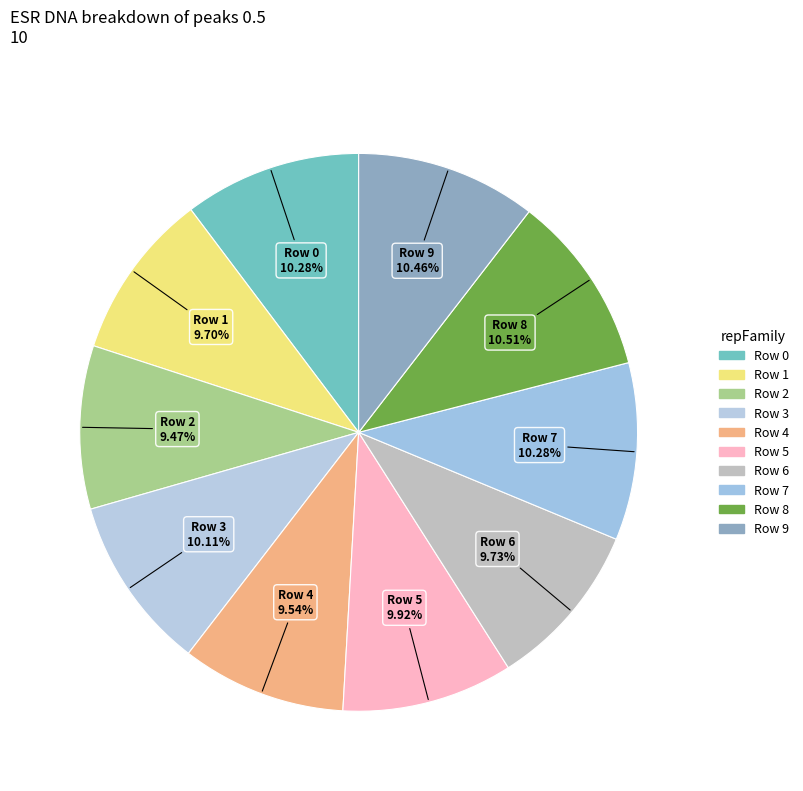

Is there any slice that represents more than half of the pie?

No